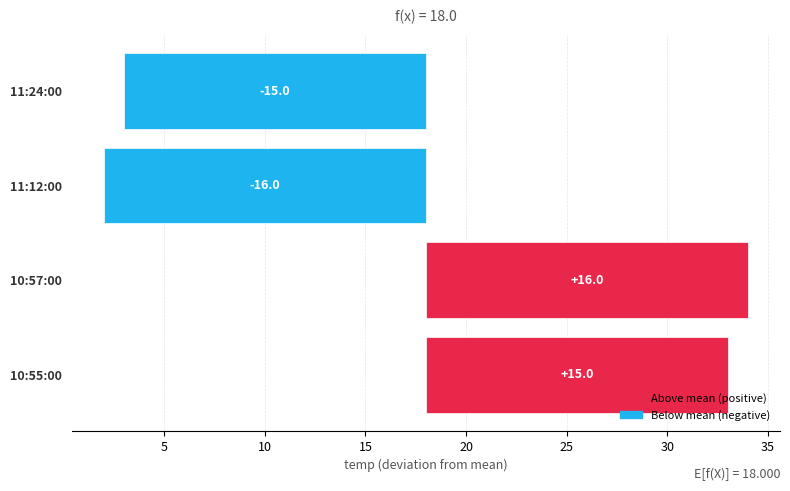

What is the value of the 1st bar from the left?

15